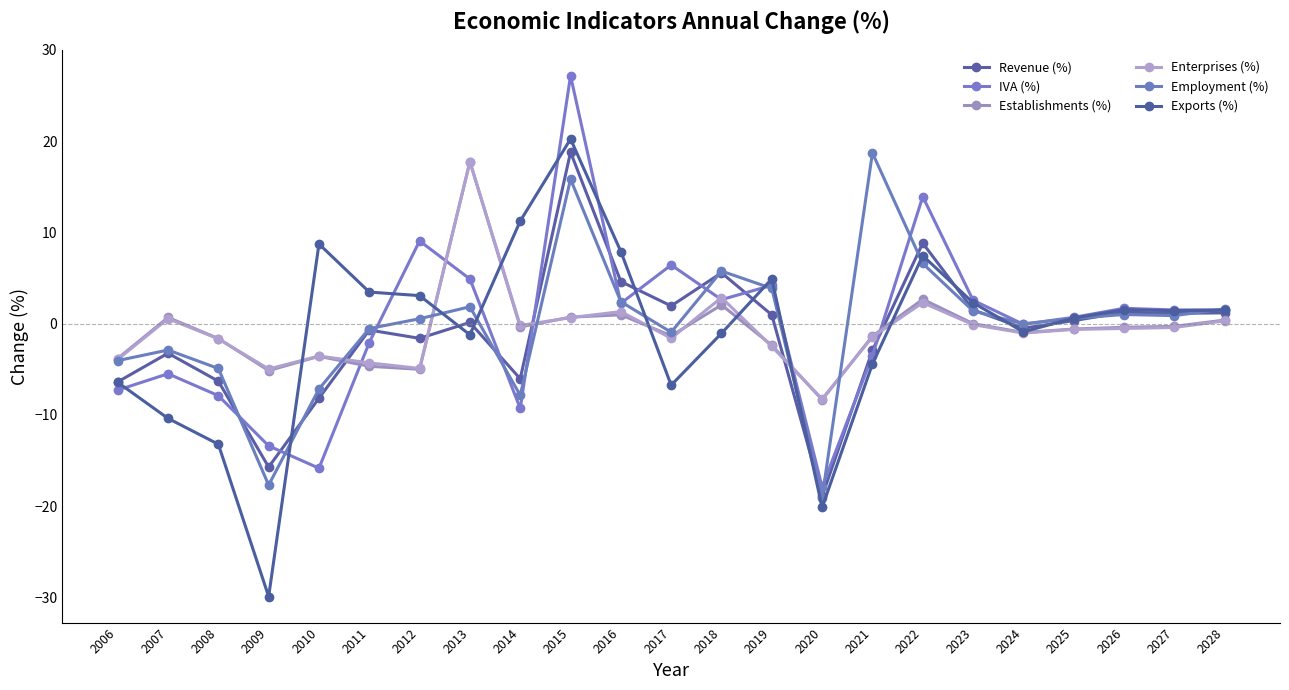

Does the chart have visible grid lines?

No